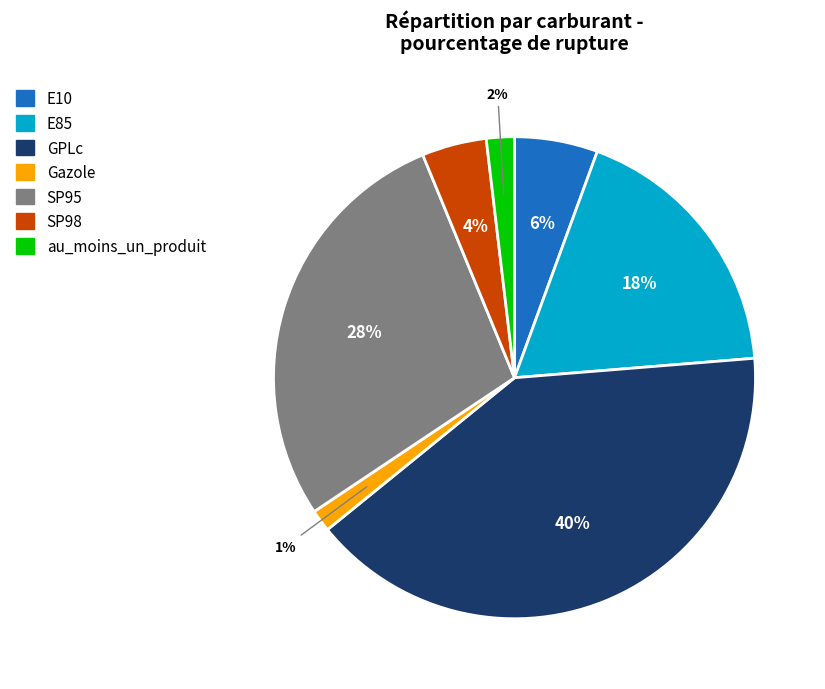

To the nearest percent, what portion does SP95 represent?

28%